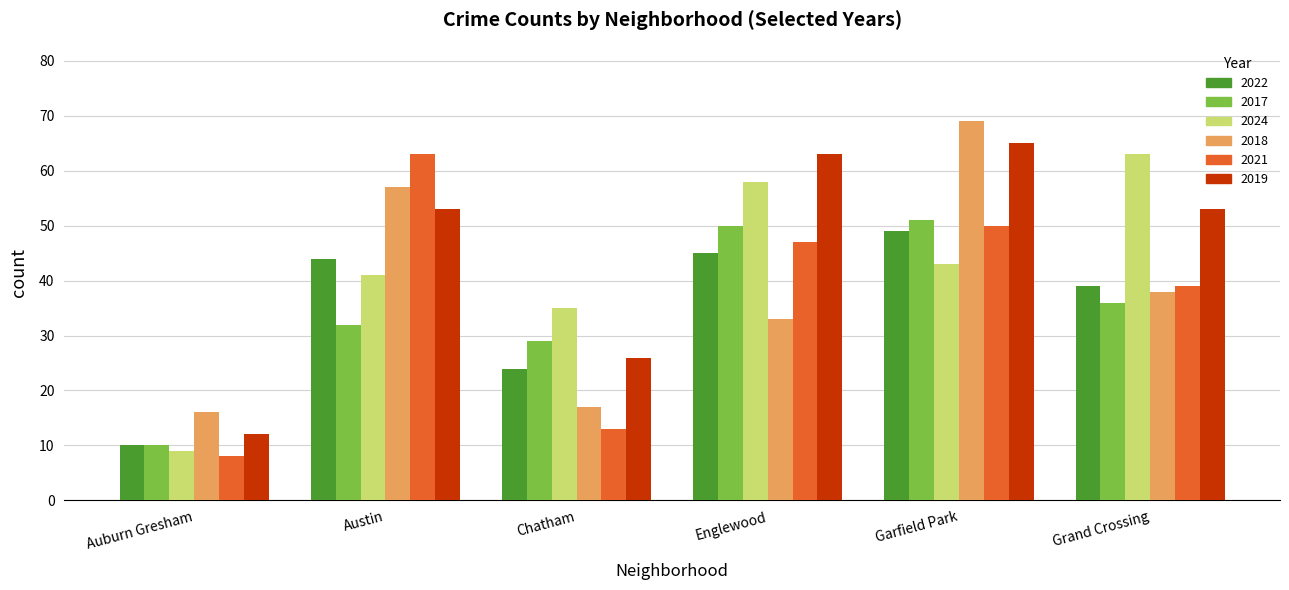

Is it true that 2022 equals 17 at Englewood?

False